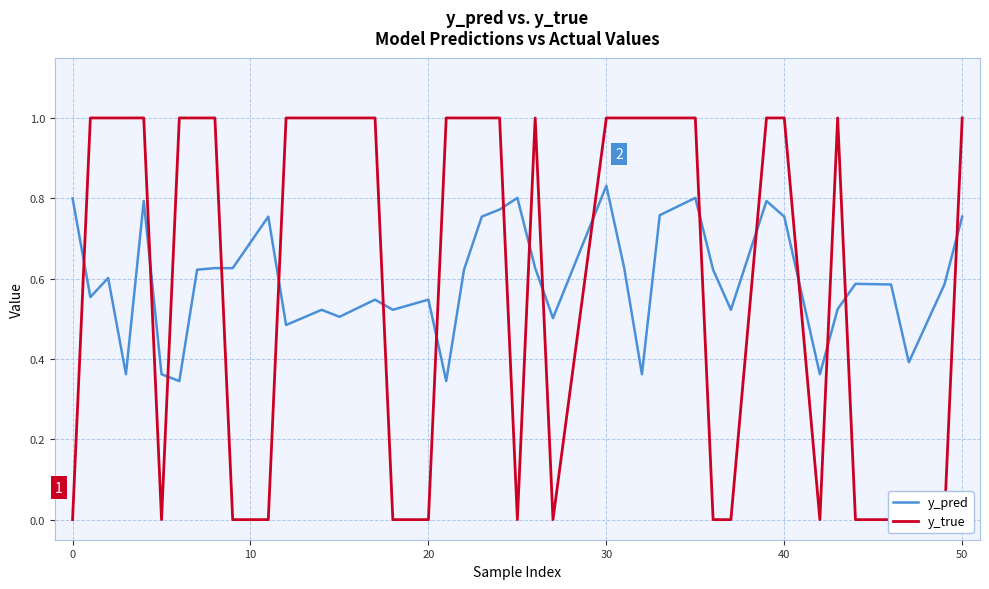

What is the sum of all y_true values?

25.0